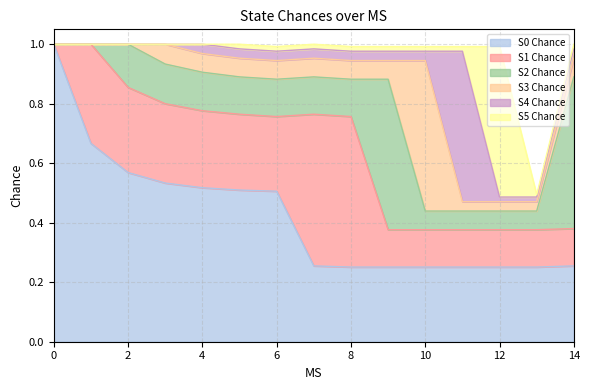

Reading right to left, extract all data points from this chart.

S0 Chance: 0.3	0.3	0.3	0.3	0.3	0.3	0.3	0.3	0.5	0.5	0.5	0.5	0.6	0.7	1.0
S1 Chance: 0.1	0.1	0.1	0.1	0.1	0.1	0.5	0.5	0.3	0.3	0.3	0.3	0.3	0.3	0.0
S2 Chance: 0.5	0.1	0.1	0.1	0.1	0.5	0.1	0.1	0.1	0.1	0.1	0.1	0.1	0.0	0.0
S3 Chance: 0.1	0.0	0.0	0.0	0.5	0.1	0.1	0.1	0.1	0.1	0.1	0.1	0.0	0.0	0.0
S4 Chance: 0.0	0.0	0.0	0.5	0.0	0.0	0.0	0.0	0.0	0.0	0.0	0.0	0.0	0.0	0.0
S5 Chance: 0.0	0.0	0.5	0.0	0.0	0.0	0.0	0.0	0.0	0.0	0.0	0.0	0.0	0.0	0.0